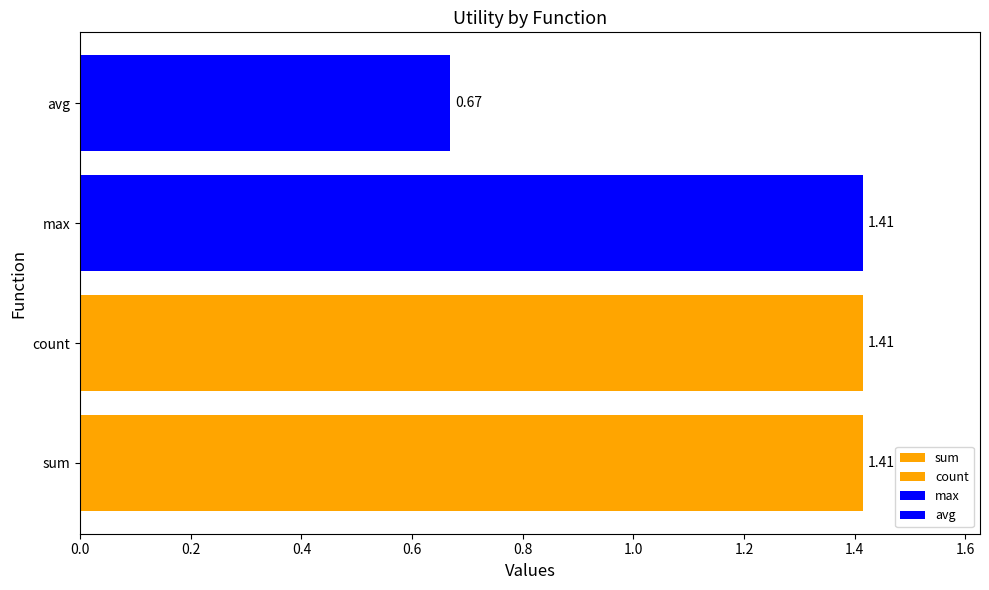

Which label corresponds to the smallest value in the chart?

avg